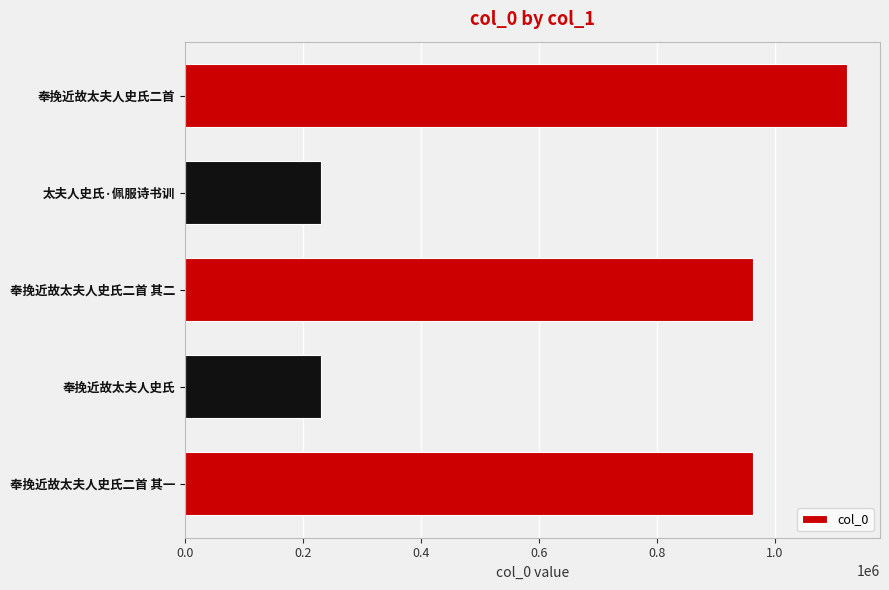

Between 奉挽近故太夫人史氏 and 奉挽近故太夫人史氏二首 其一, which is larger?

奉挽近故太夫人史氏二首 其一